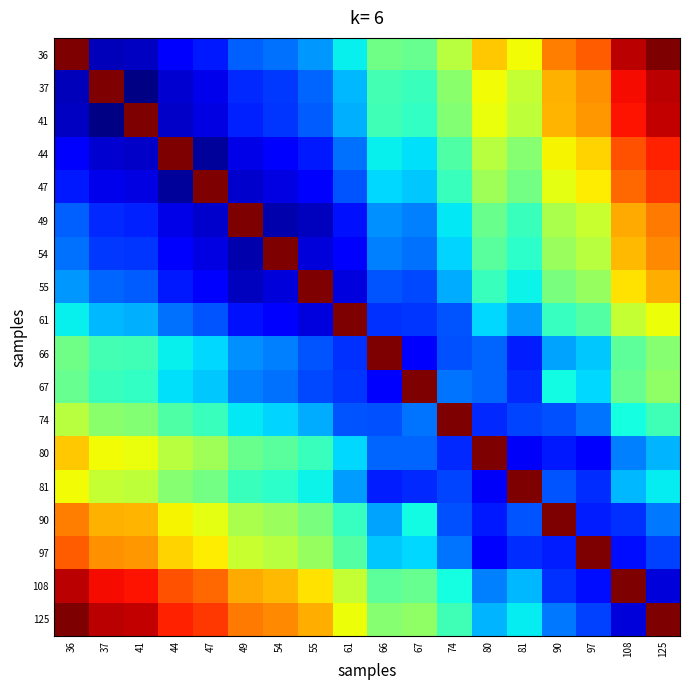

At 55, list the series in order from largest to smallest.

55, 125, 108, 97, 90, 80, 81, 74, 36, 37, 41, 66, 67, 44, 47, 61, 54, 49